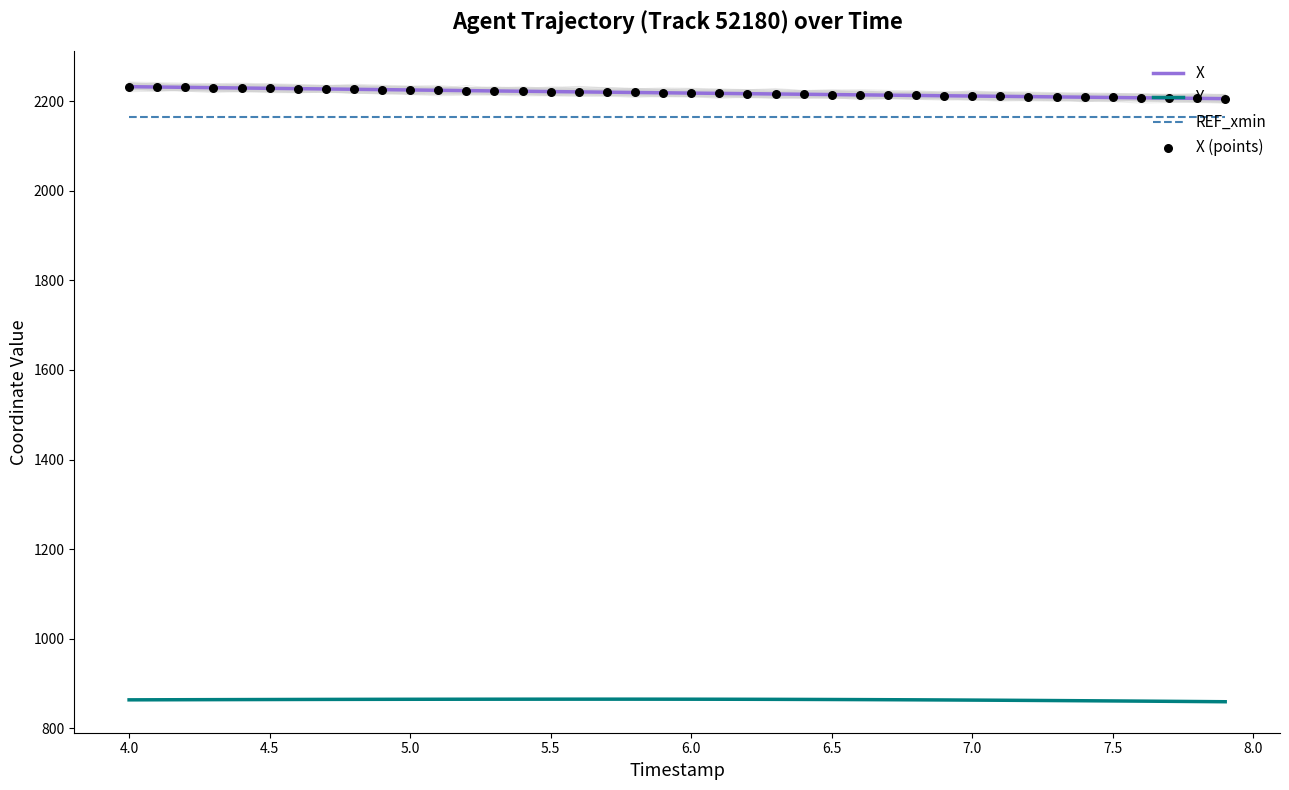

Which series reaches the maximum Y coordinate?

X